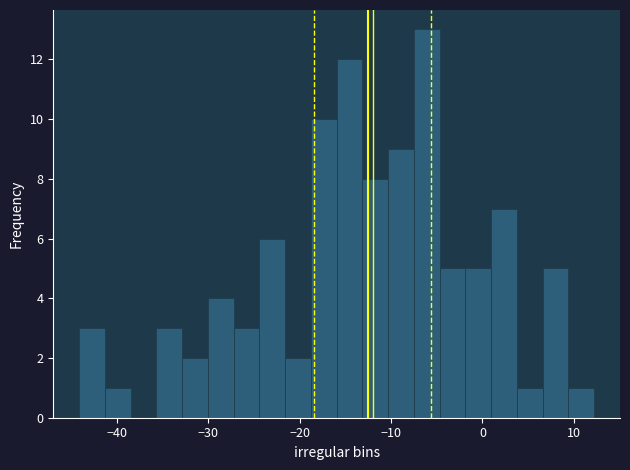

Read against the x-axis, roughly where is the centre of the tallest bar?

-6